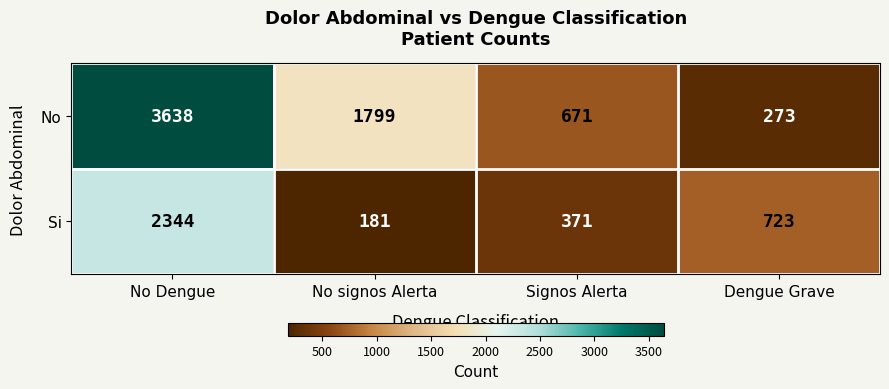

Rank the series by their maximum value, from lowest to highest.

Si, No